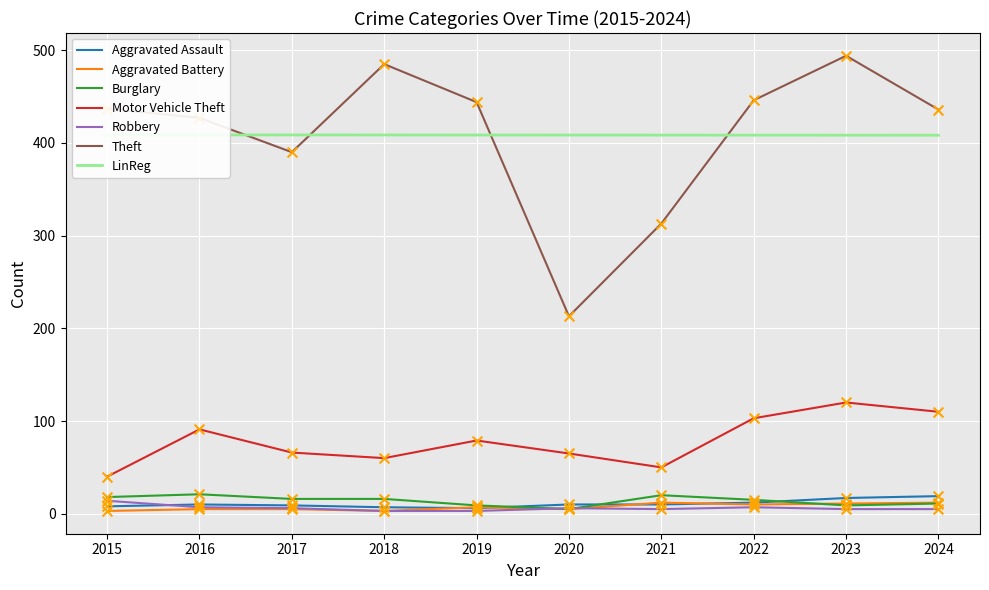

True or false: Burglary and Theft intersect in this chart.

False